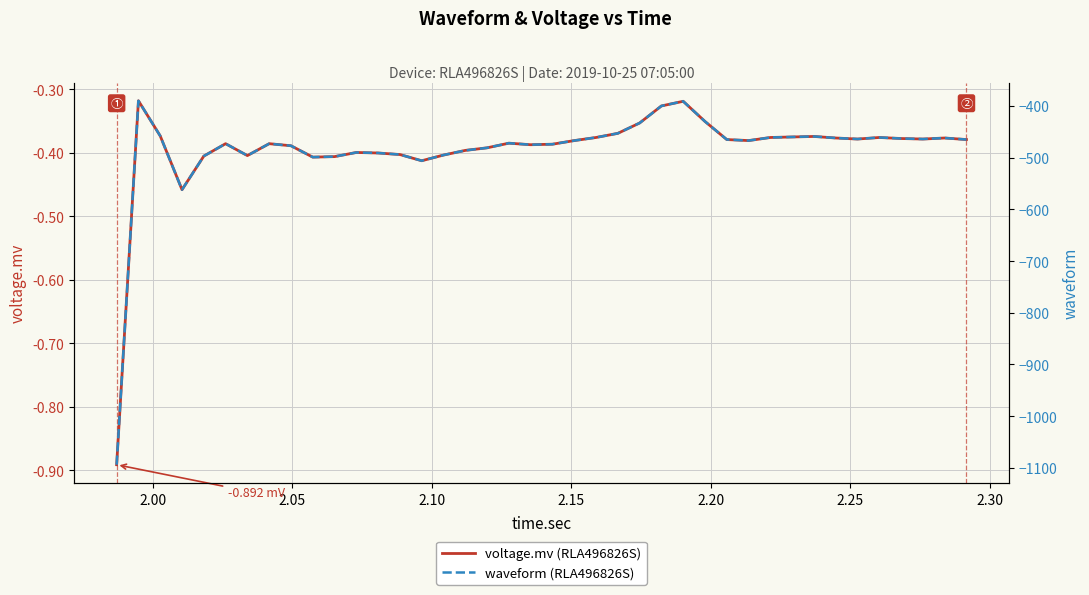

True or false: waveform (RLA496826S) and voltage.mv (RLA496826S) intersect in this chart.

False